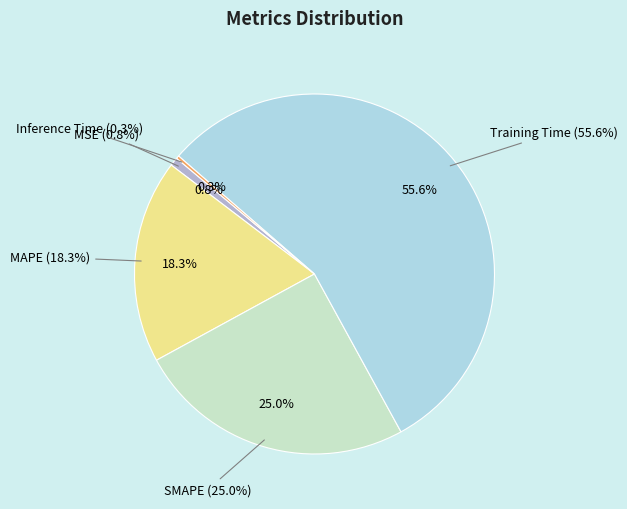

Which slice represents more than half of the pie?

Training Time